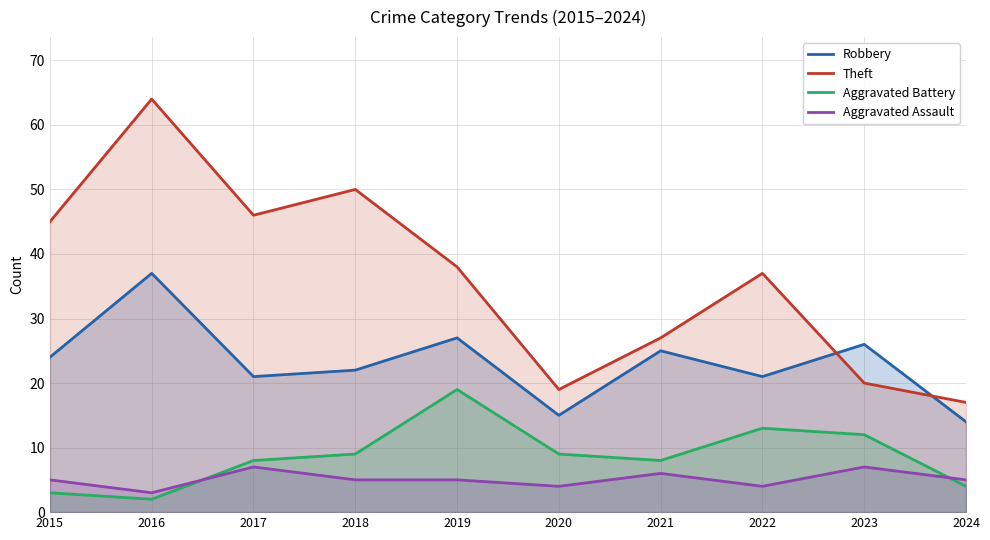

Is it true that Theft equals 64 at 2016?

True